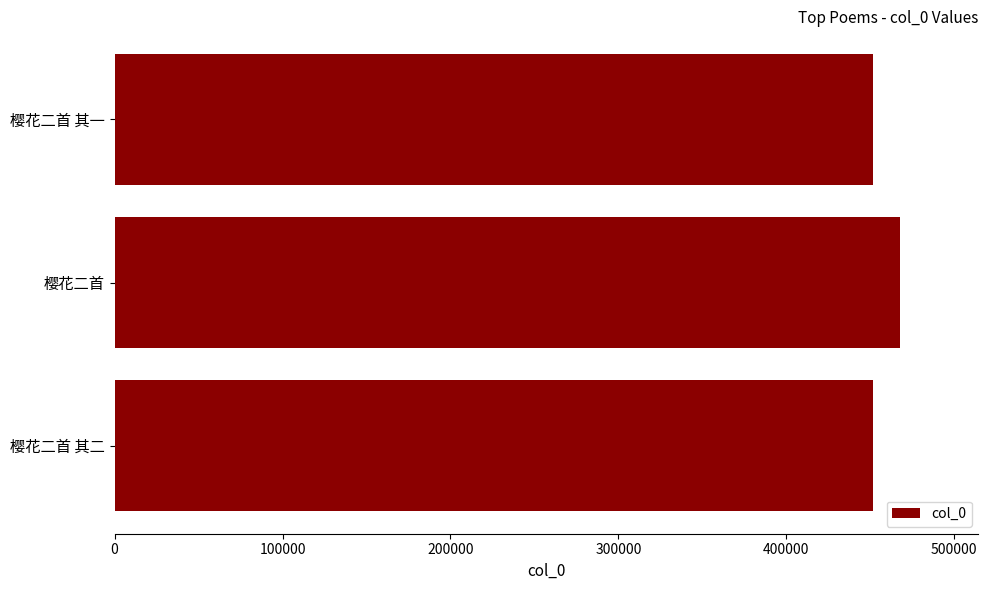

The chart shows a value of 467646 at 樱花二首. True or false?

True